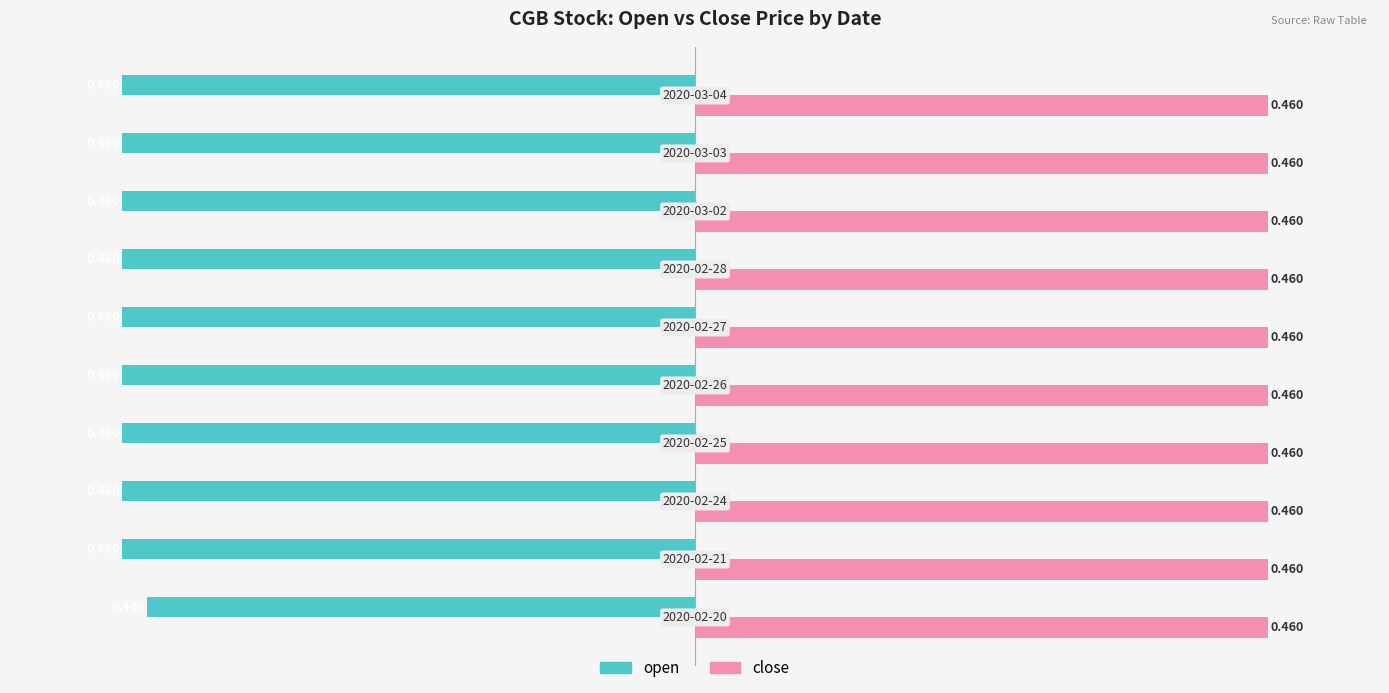

Which series has the largest total across all categories?

close